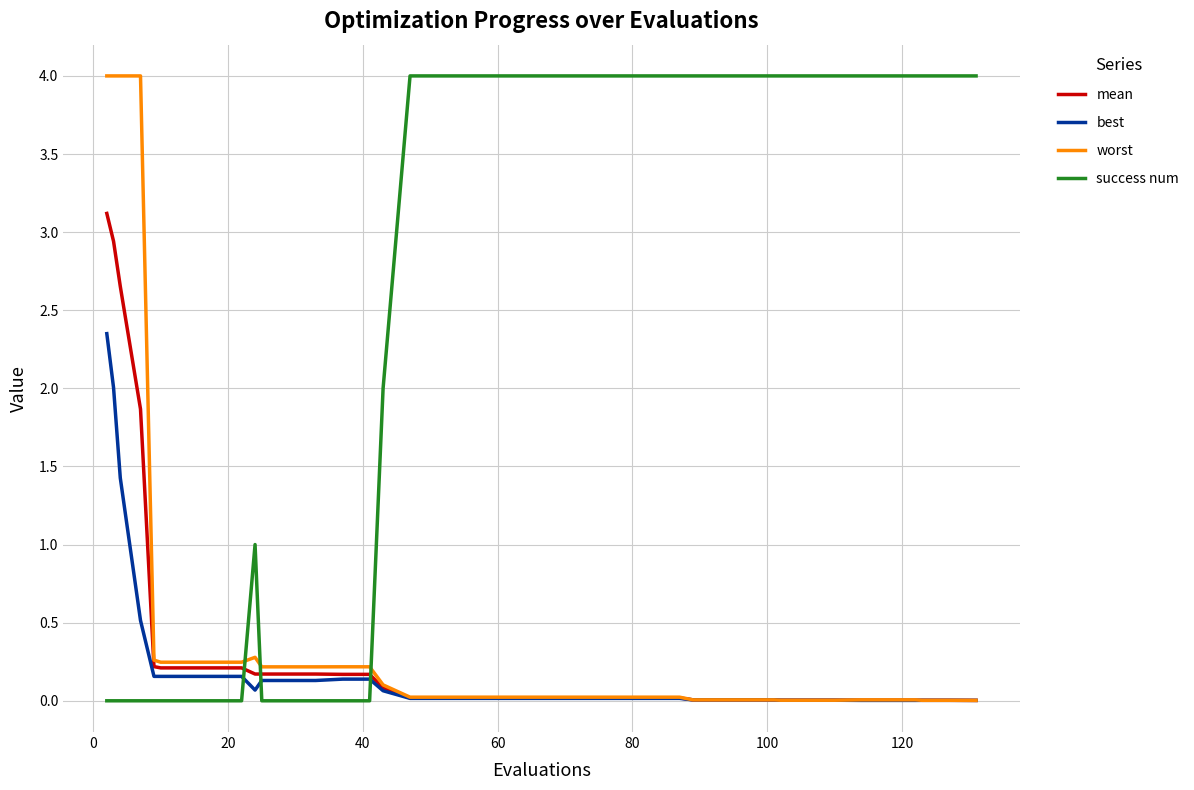

True or false: mean and success num intersect in this chart.

True